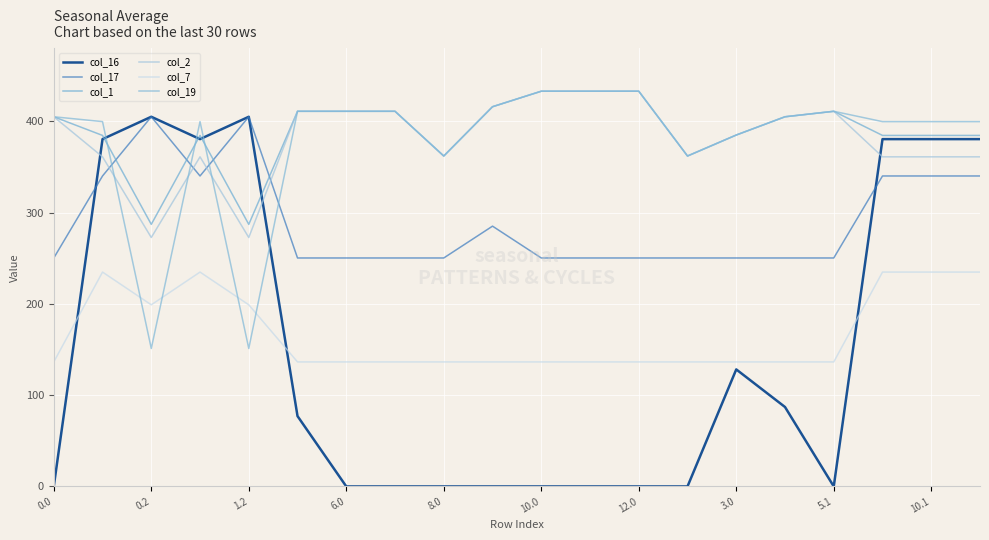

True or false: col_17 has more than 0 interior local peaks.

True